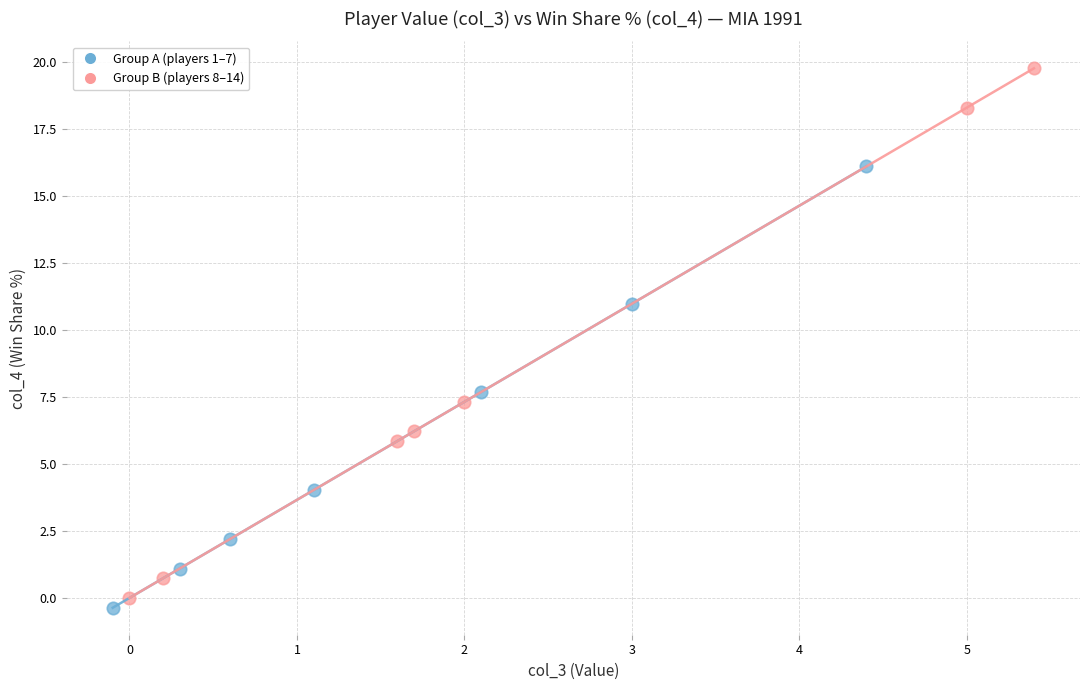

Which series contains the highest Y value?

Group B (players 8–14)